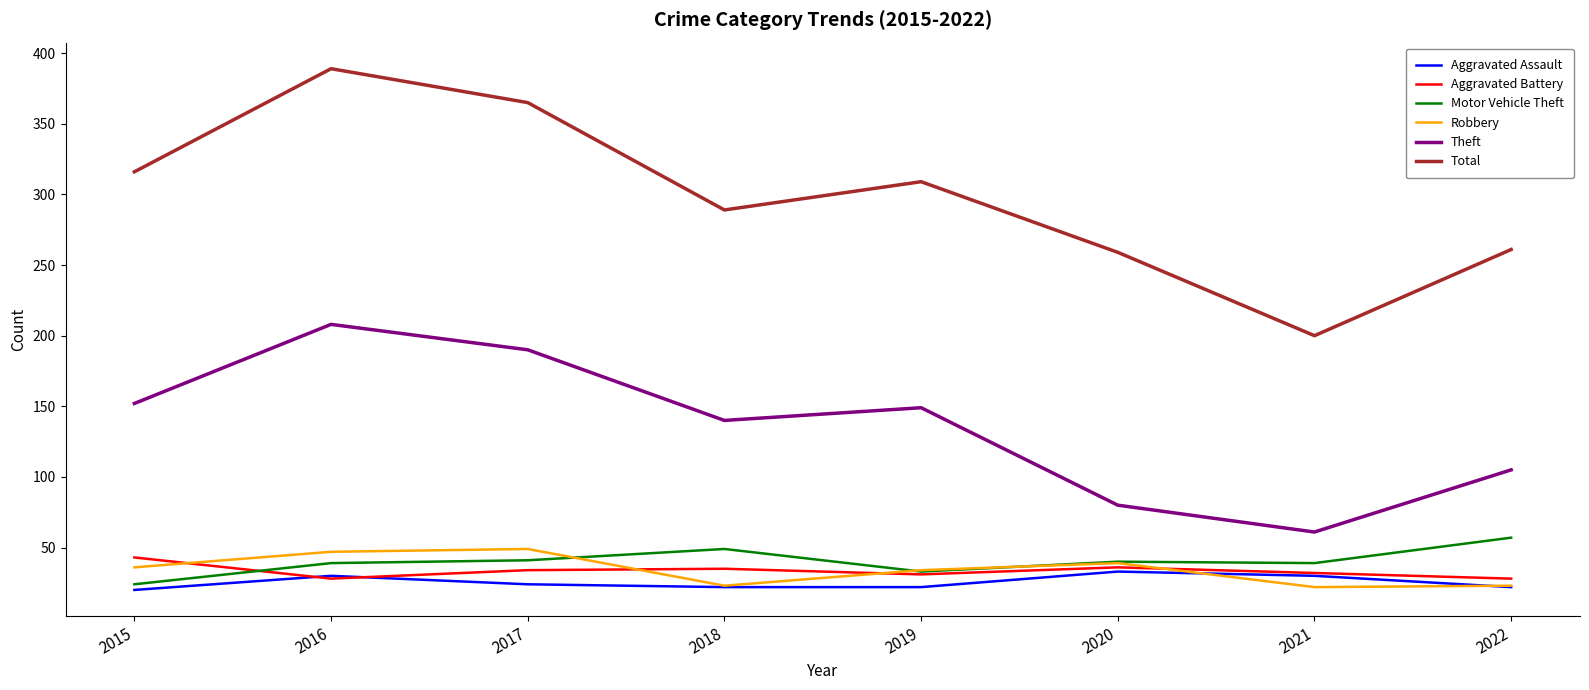

Is the value of Total at 2017 greater than the value of Motor Vehicle Theft at 2017?

Yes